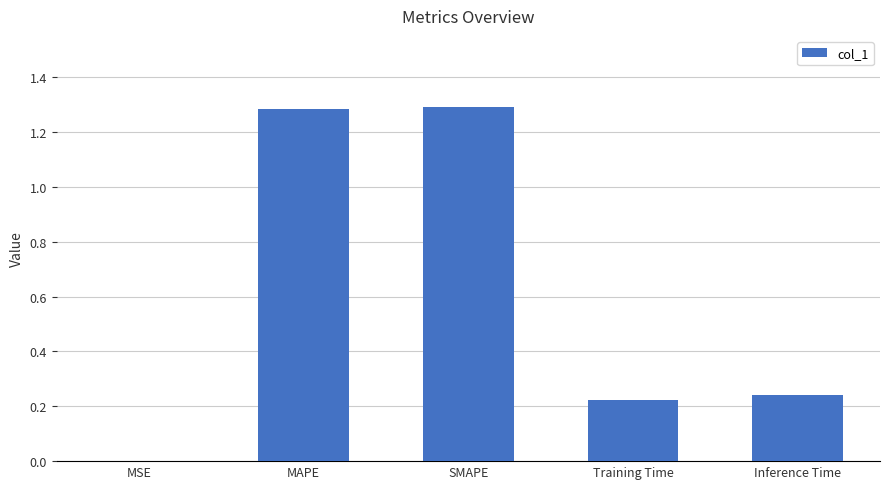

The value at Inference Time is 0.1. True or false?

False